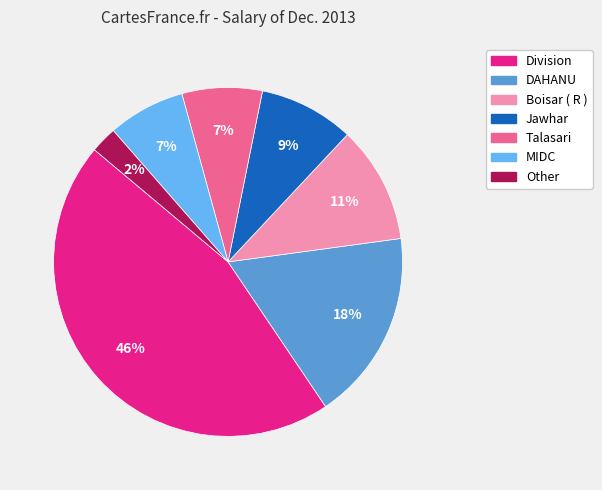

Is there any slice that represents more than half of the pie?

No